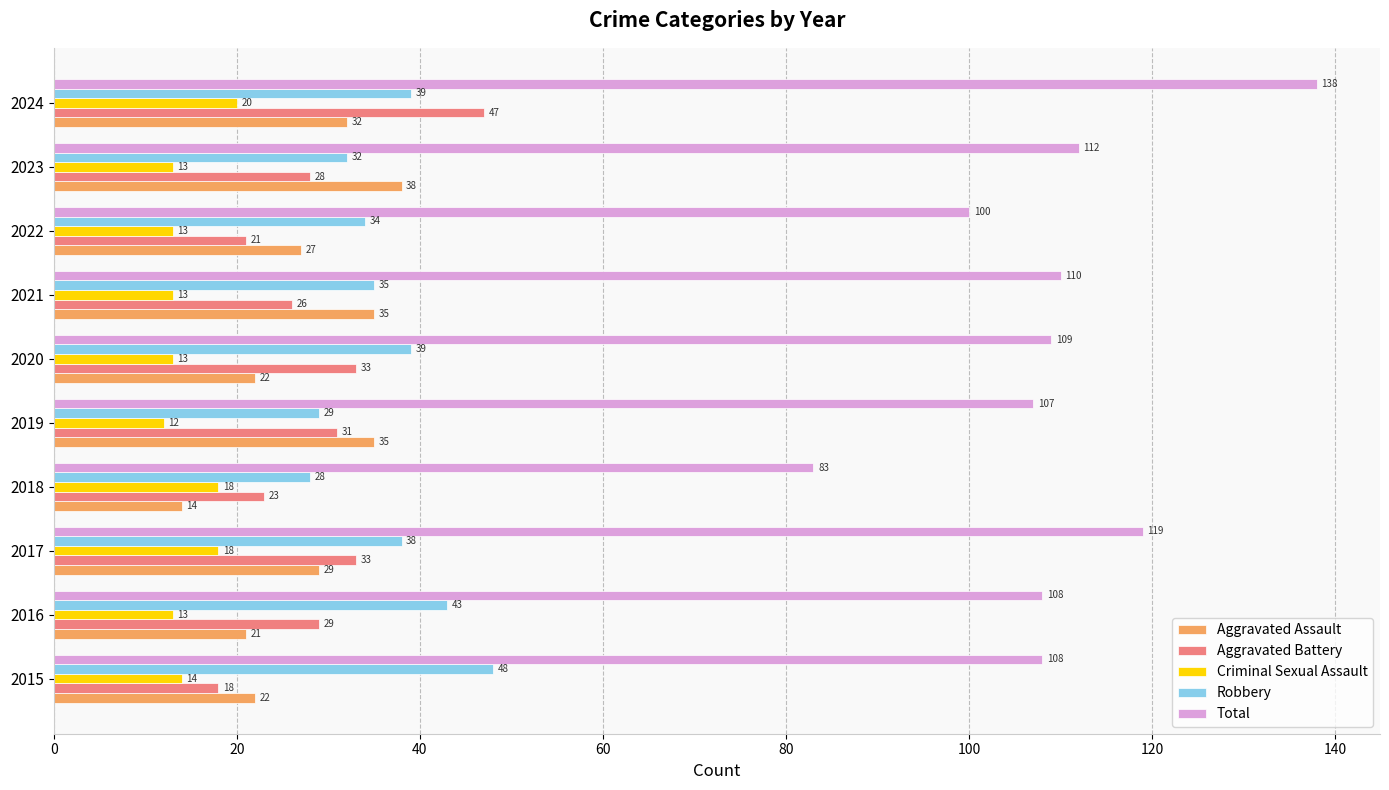

What is the average value of the Total series?

109